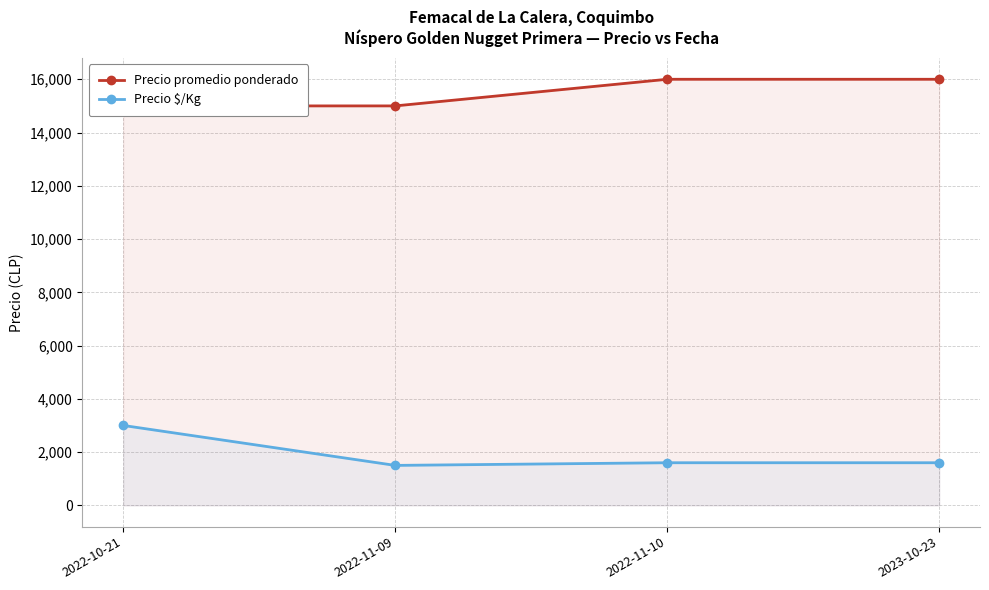

Between 2022-11-09 and 2023-10-23, which series saw the biggest shift?

Precio promedio ponderado